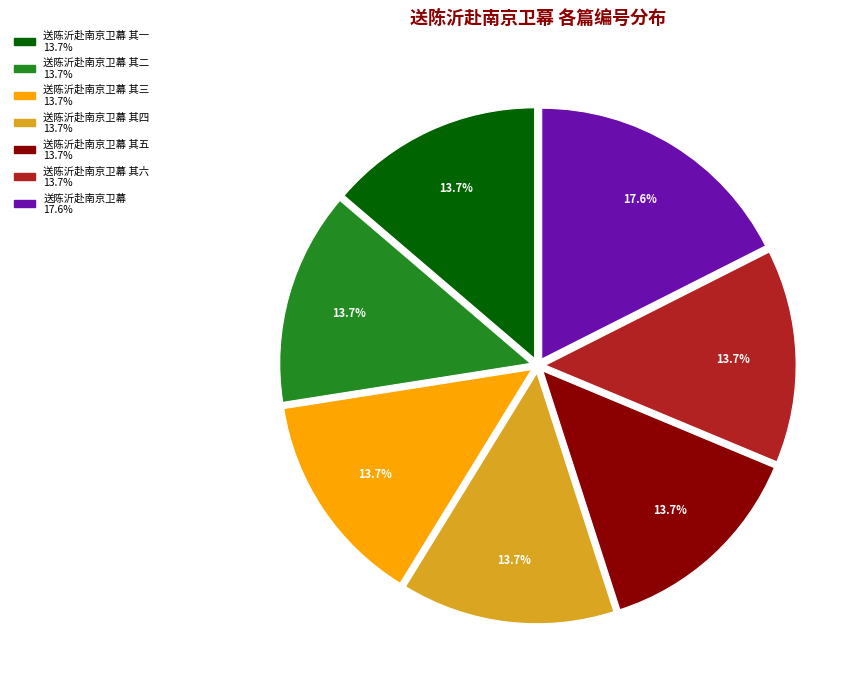

Is there any slice that represents more than half of the pie?

No